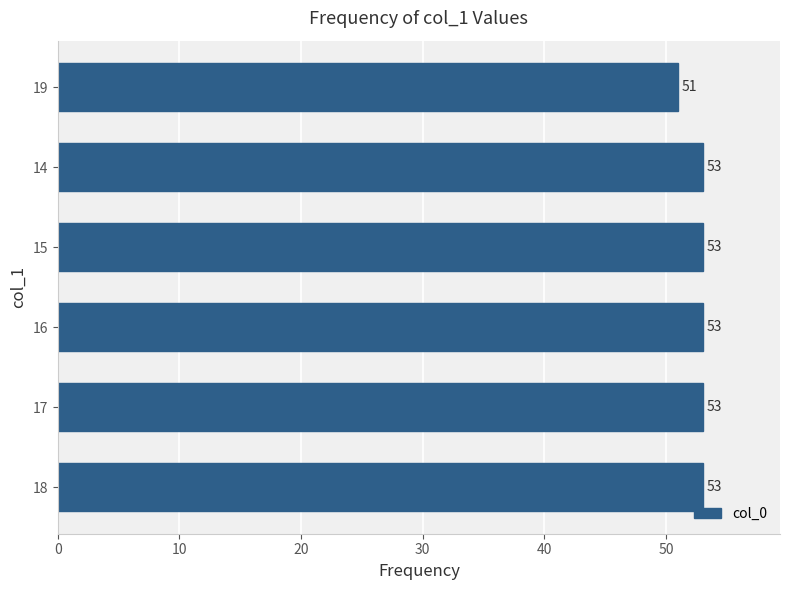

Reading bottom to top, list all the values displayed in this chart.

53	53	53	53	53	51